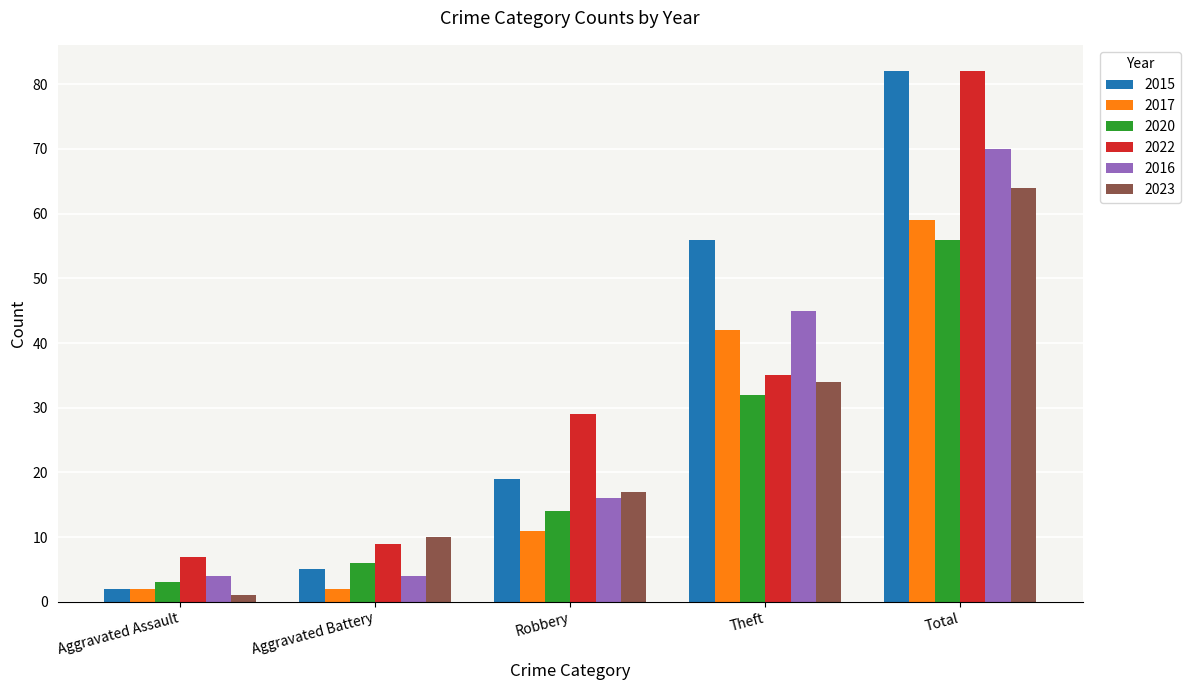

How many bars are there in each group?

6